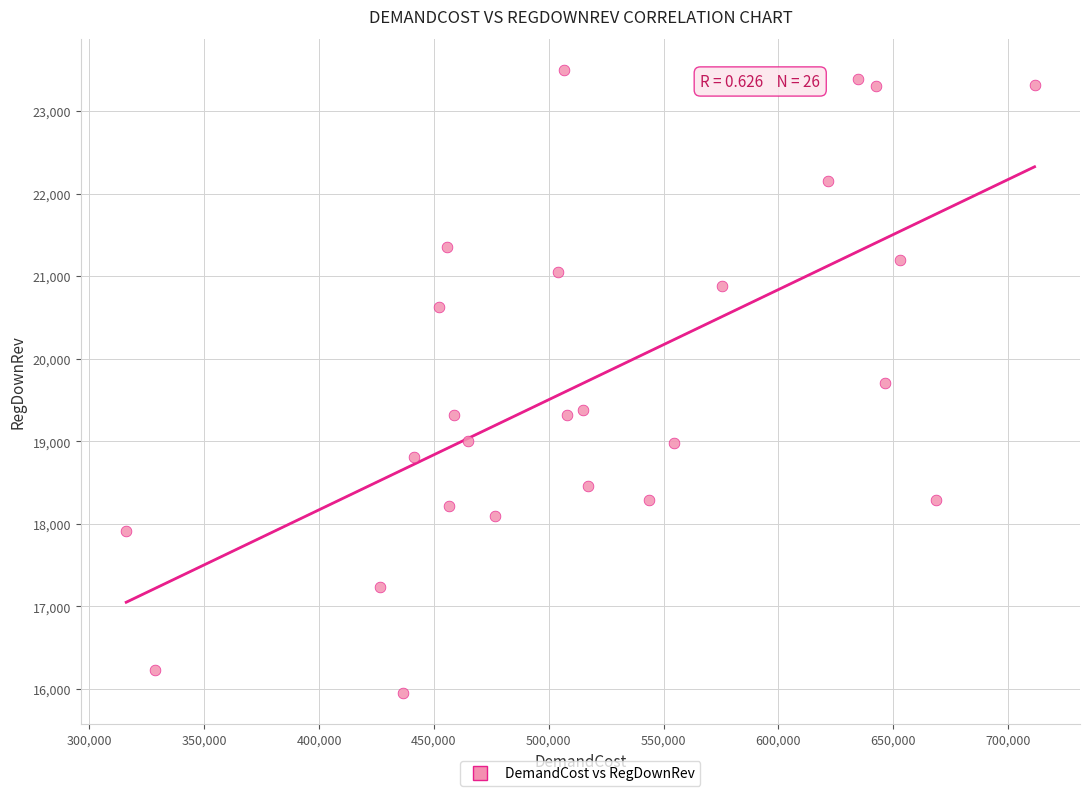

What is the range of X values (max minus min)?

395535.6